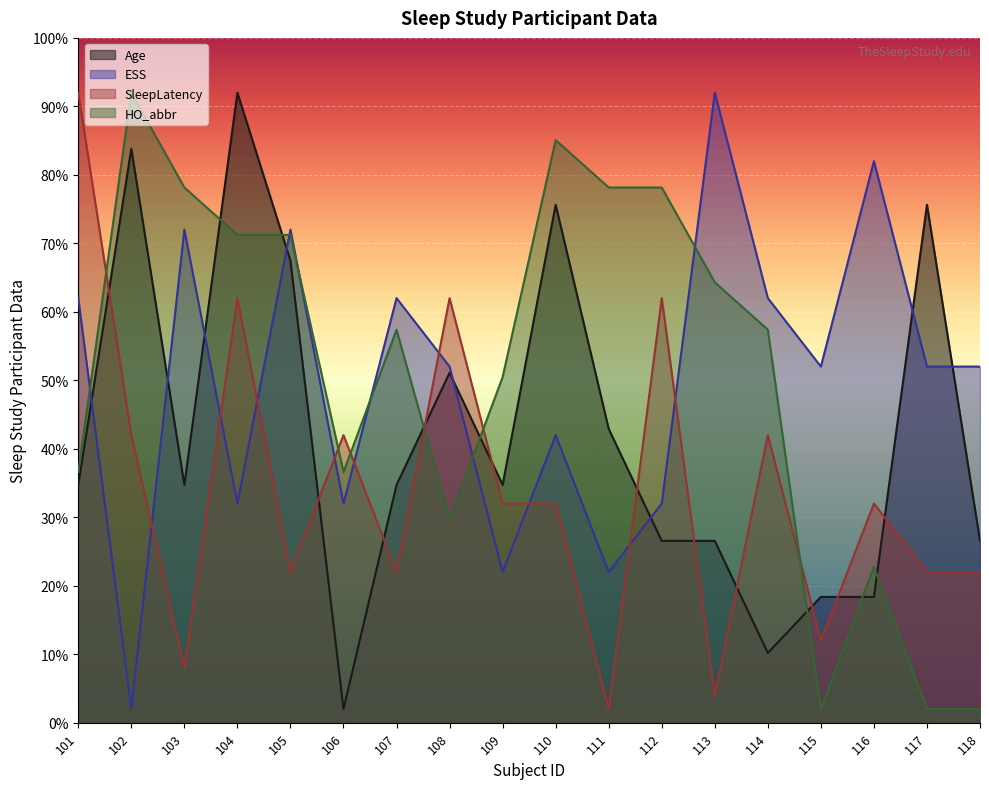

What is the greatest value displayed?

92.0